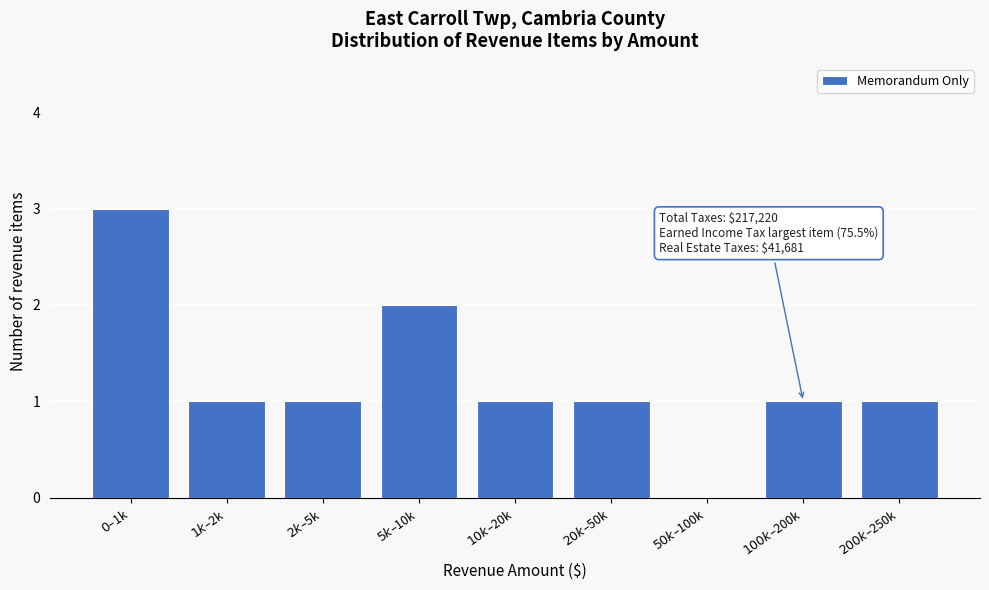

What is the greatest value displayed?

3